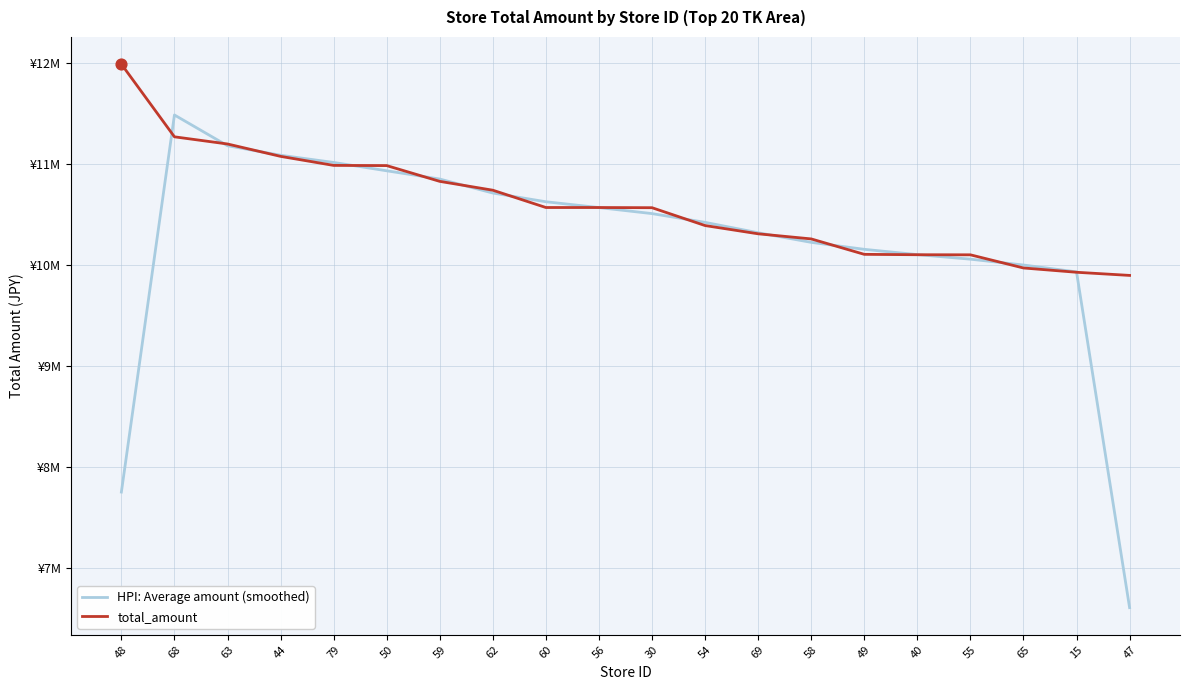

At how many categories does at least one series exceed 7648531?

20